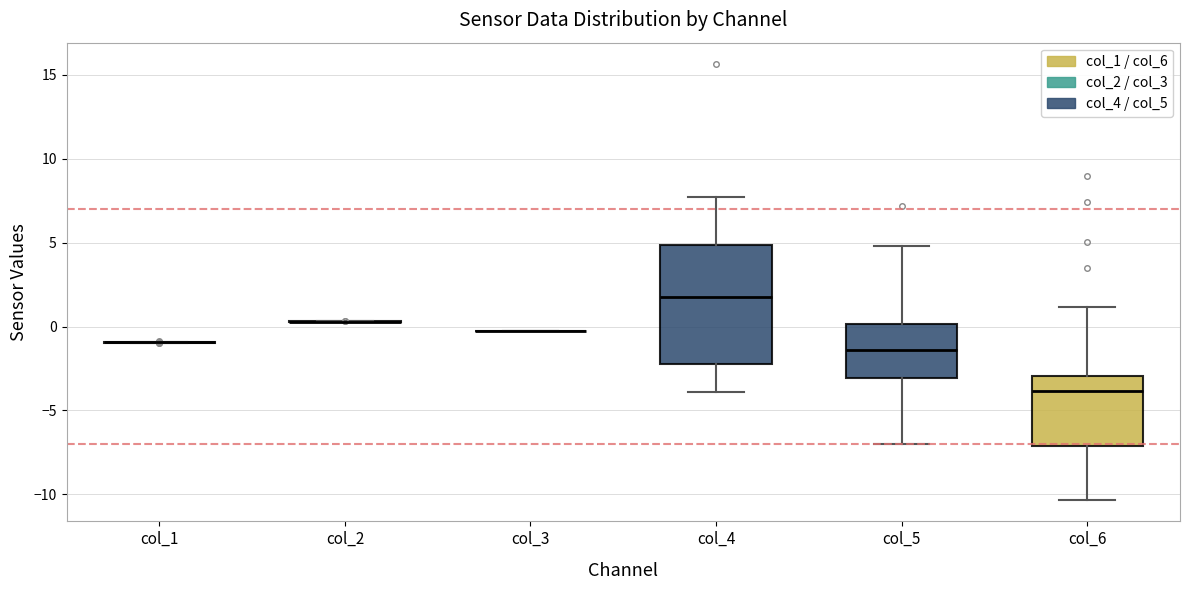

Reading left to right, read every box against the y-axis: the position of its median line, the range the box covers, and the ends of its whiskers. The values are not printed on the chart, so give them approximately, as read against the axis.

col_1: box collapsed to a line at -1.0, whiskers -1.0 to -1.0
col_2: box collapsed to a line at 0.5, whiskers 0.5 to 0.5
col_3: box collapsed to a line at -0.5, whiskers -0.5 to 0.0
col_4: median 1.5, box -2.5 to 5.0, whiskers -4.0 to 8.0
col_5: median -1.5, box -3.0 to 0.0, whiskers -7.0 to 5.0
col_6: median -4.0, box -7.0 to -3.0, whiskers -10.5 to 1.0